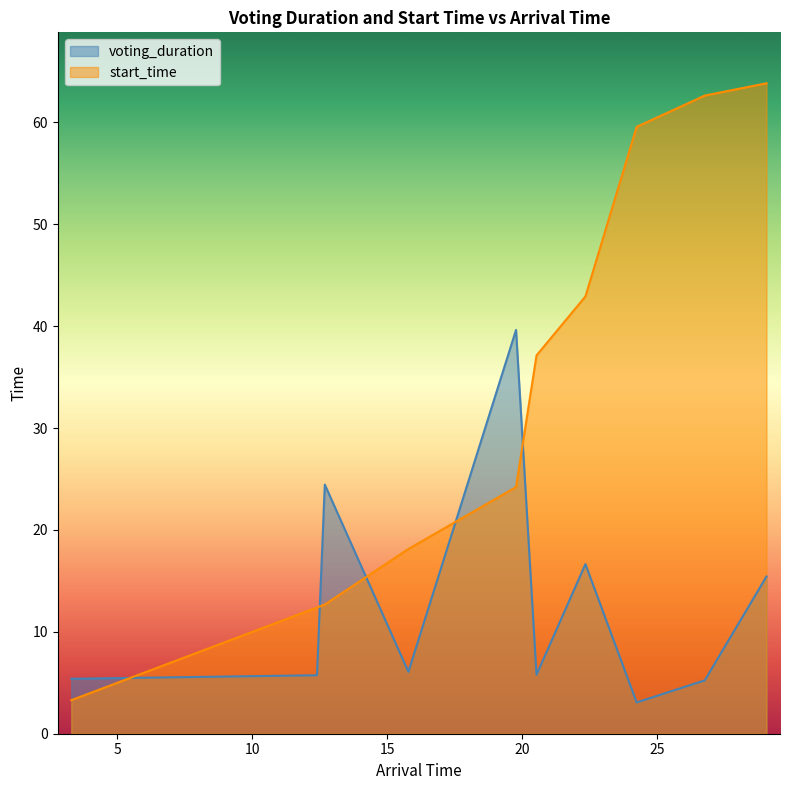

What is the sum of all start_time values?

336.8